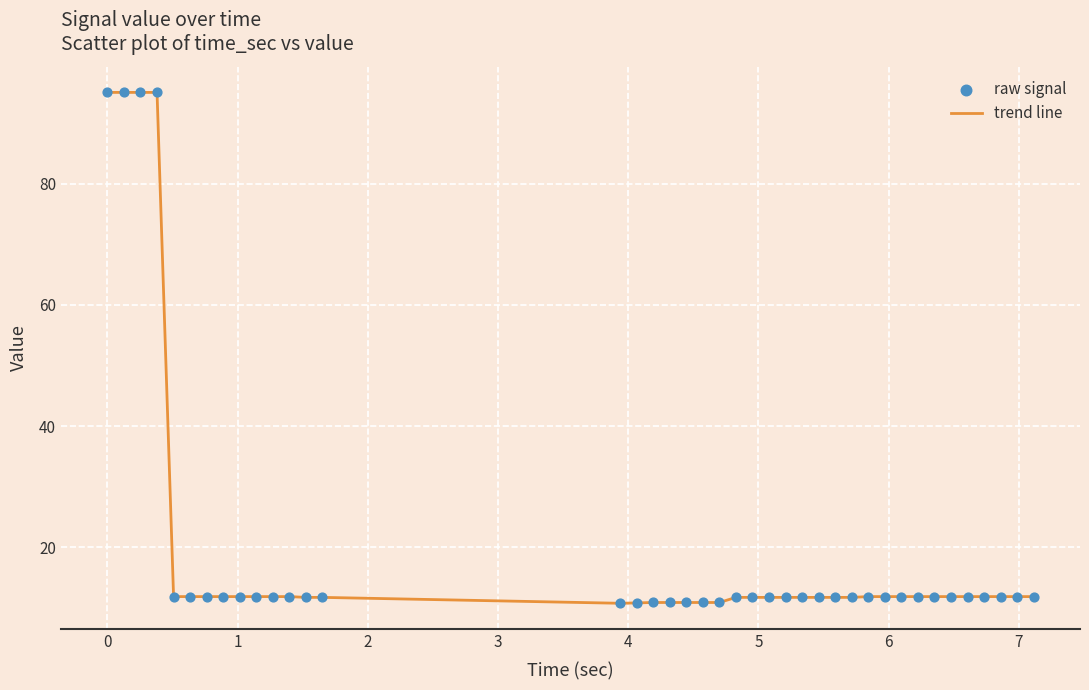

What is the minimum value shown in the chart?

10.8